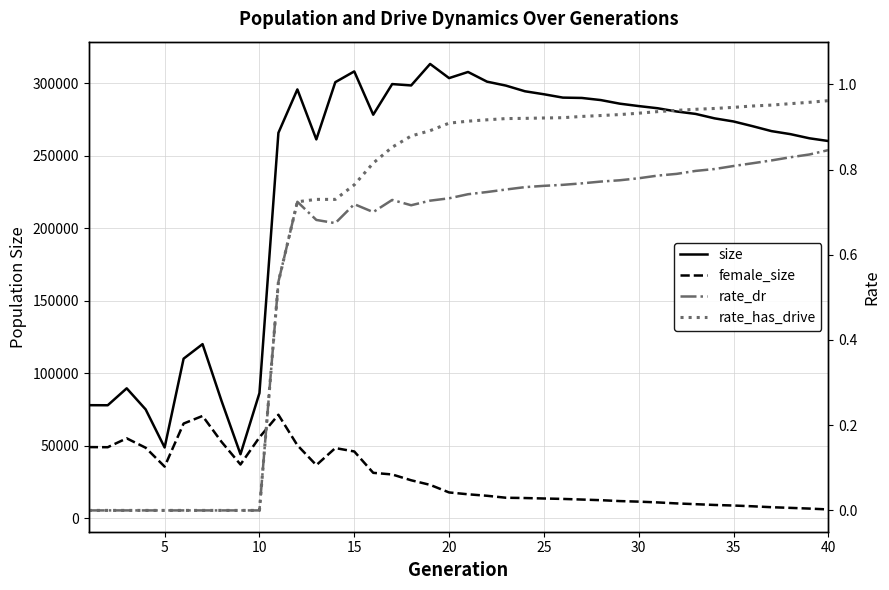

At which category does female_size reach its first local valley?

5